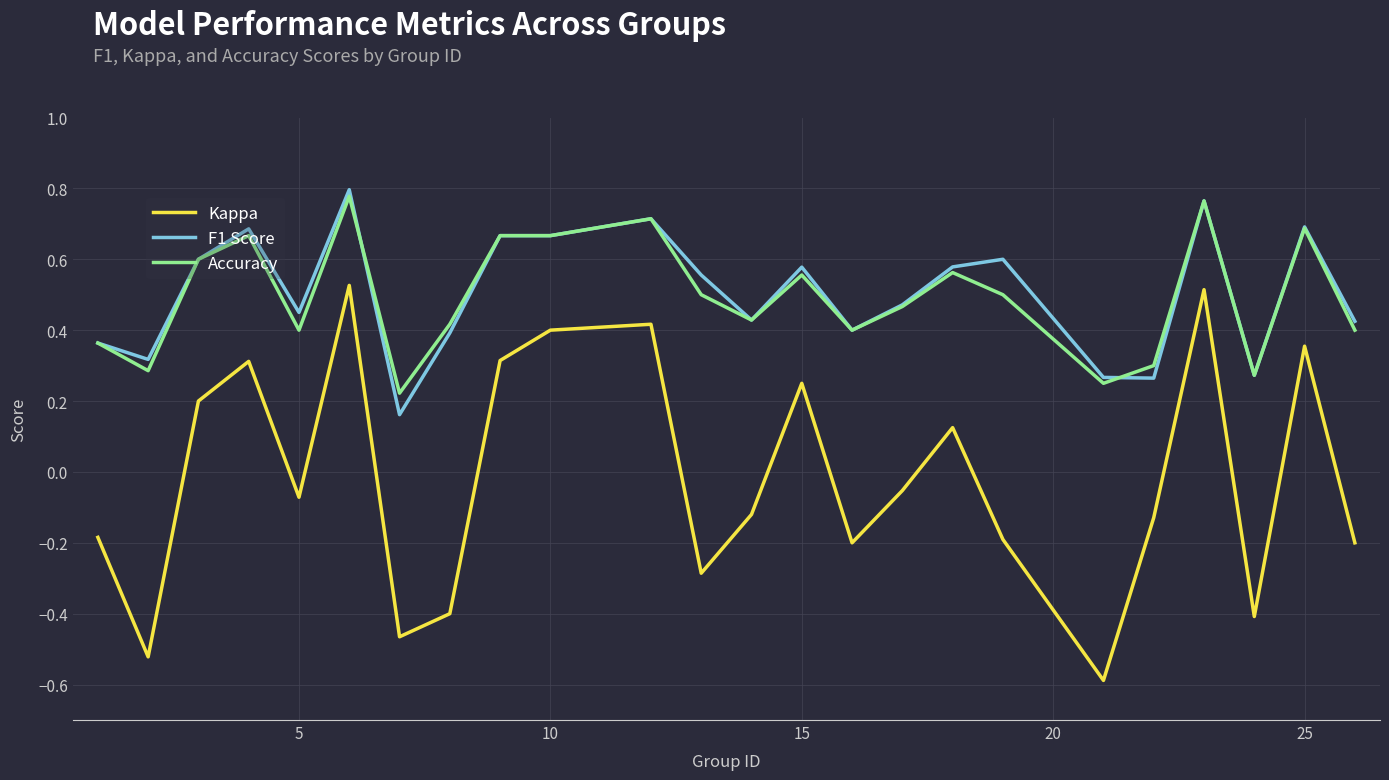

How many values in the Kappa series exceed 0?

10